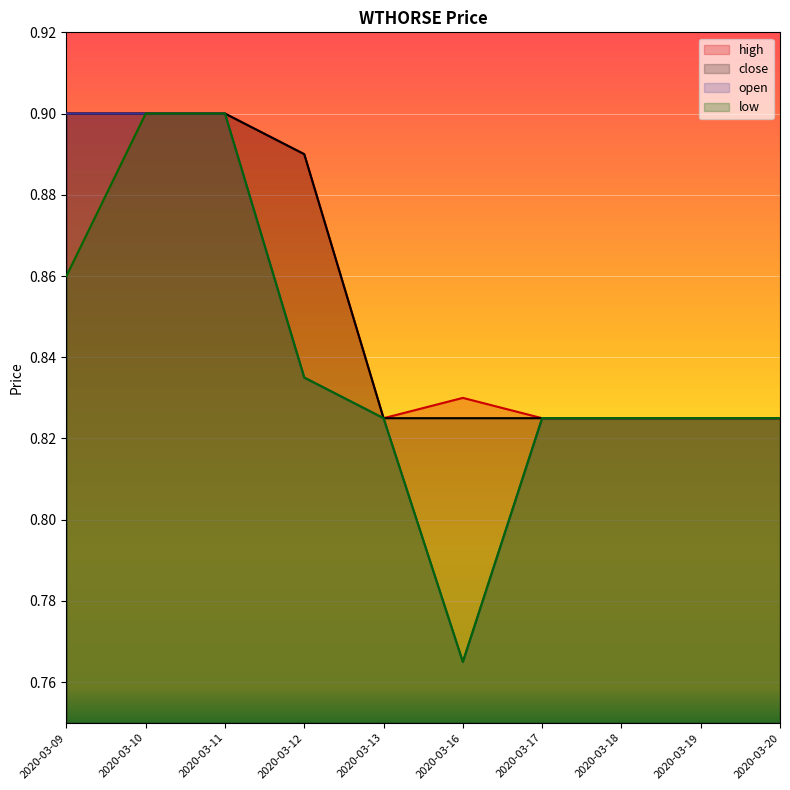

Reading left to right, what are all the values shown in this chart?

high: 0.9	0.9	0.9	0.9	0.8	0.8	0.8	0.8	0.8	0.8
close: 0.9	0.9	0.9	0.9	0.8	0.8	0.8	0.8	0.8	0.8
open: 0.9	0.9	0.9	0.8	0.8	0.8	0.8	0.8	0.8	0.8
low: 0.9	0.9	0.9	0.8	0.8	0.8	0.8	0.8	0.8	0.8